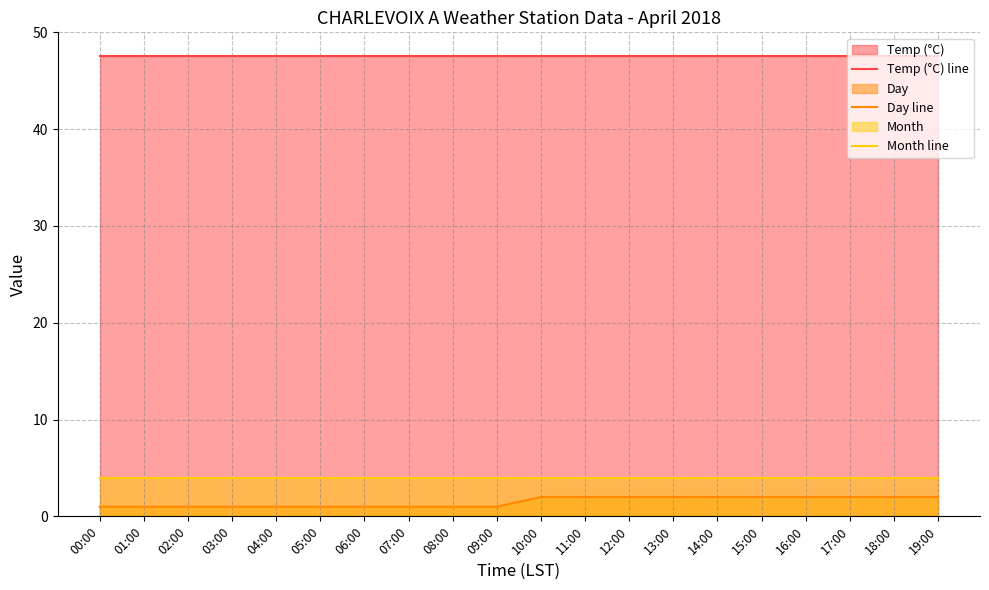

What is the minimum value for Day line?

1.0